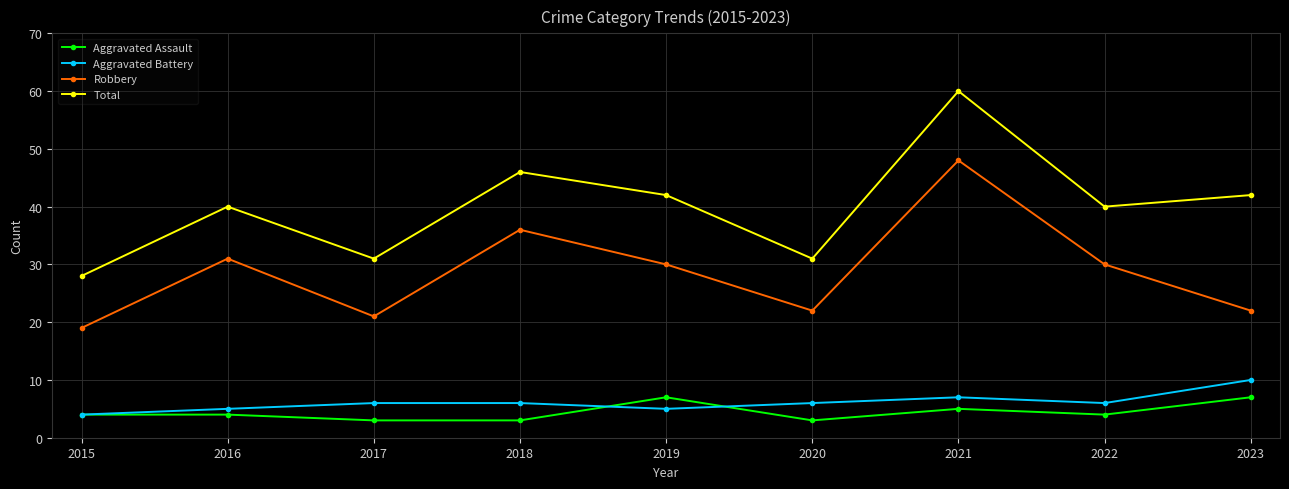

Which series has the largest total across all categories?

Total